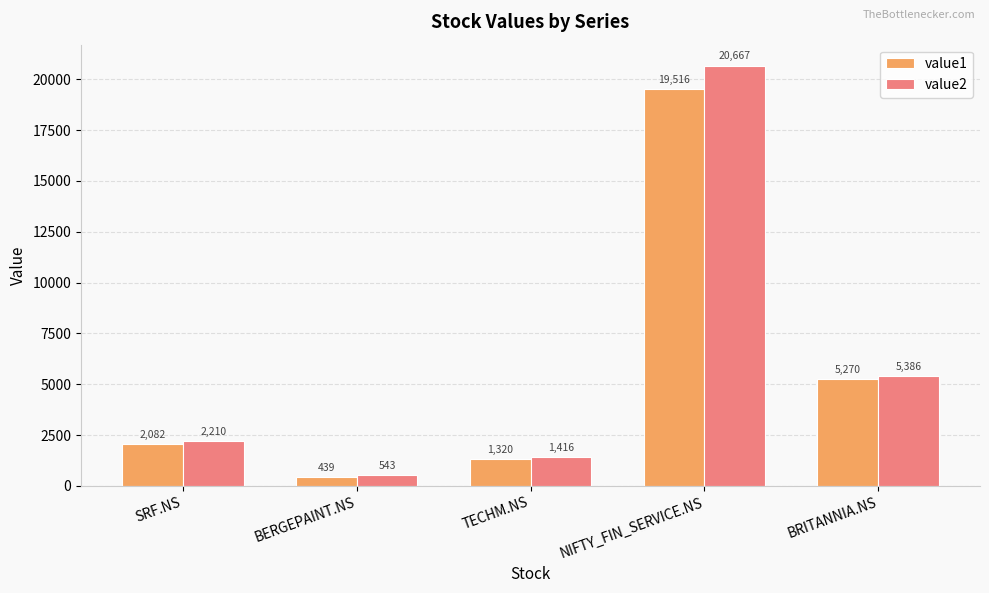

What is the sum of the value1 values at SRF.NS and NIFTY_FIN_SERVICE.NS?

21598.0